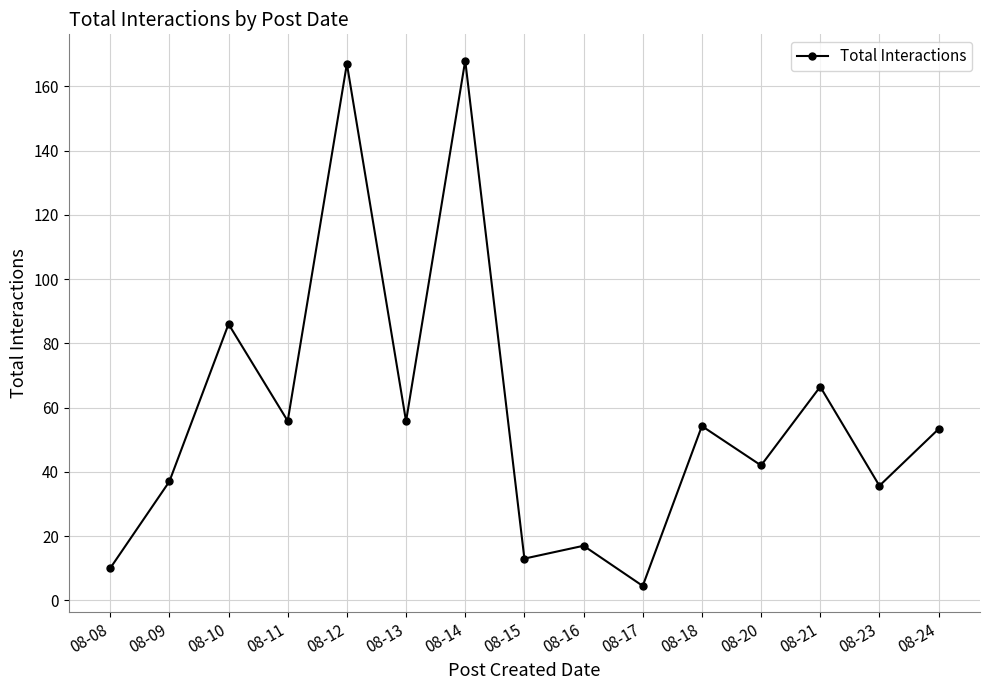

What is the sum of all values?

865.8